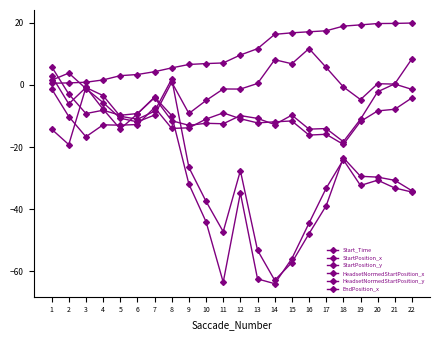

How many series are shown in this chart?

6